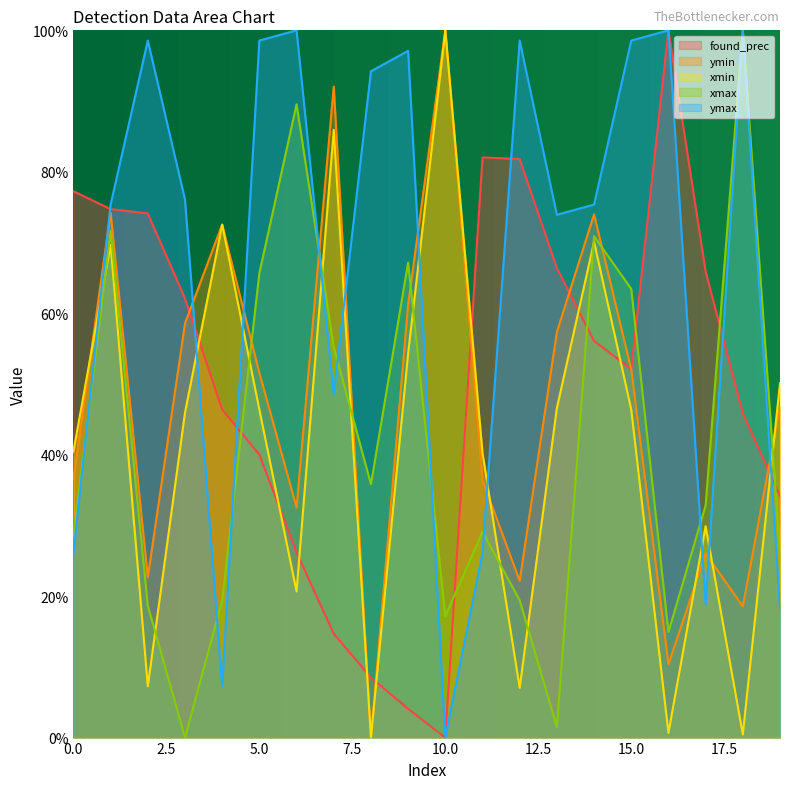

Reading right to left, extract all data points from this chart.

found_prec: 0.3	0.5	0.7	1.0	0.5	0.6	0.7	0.8	0.8	0.0	0.0	0.1	0.1	0.3	0.4	0.5	0.6	0.7	0.7	0.8
ymin: 0.5	0.2	0.3	0.1	0.5	0.7	0.6	0.2	0.4	1.0	0.6	0.0	0.9	0.3	0.5	0.7	0.6	0.2	0.7	0.4
xmin: 0.5	0.0	0.3	0.0	0.5	0.7	0.5	0.1	0.4	1.0	0.5	0.0	0.9	0.2	0.5	0.7	0.5	0.1	0.7	0.4
xmax: 0.3	1.0	0.3	0.1	0.6	0.7	0.0	0.2	0.3	0.2	0.7	0.4	0.6	0.9	0.7	0.2	0.0	0.2	0.7	0.3
ymax: 0.2	1.0	0.2	1.0	1.0	0.8	0.7	1.0	0.3	0.0	1.0	0.9	0.5	1.0	1.0	0.1	0.8	1.0	0.8	0.3